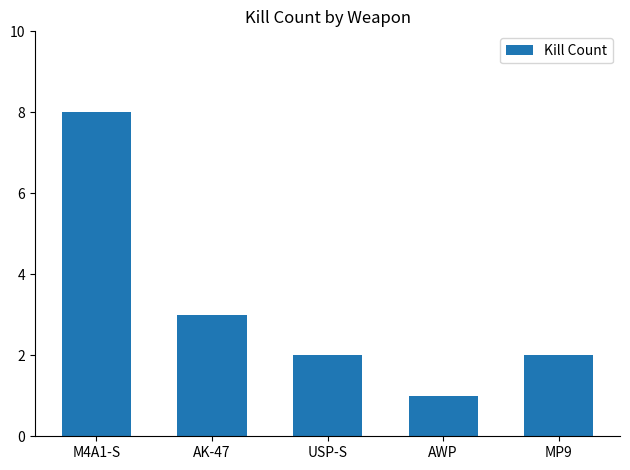

Reading right to left, list all the values displayed in this chart.

MP9=2	AWP=1	USP-S=2	AK-47=3	M4A1-S=8